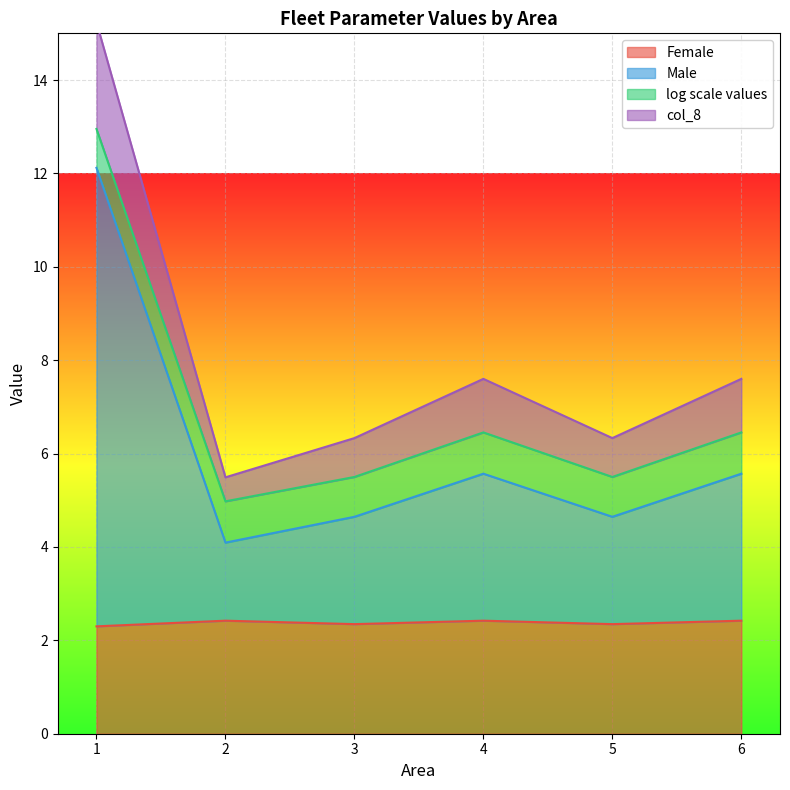

True or false: Female has a value of 3.3 at 6.

False